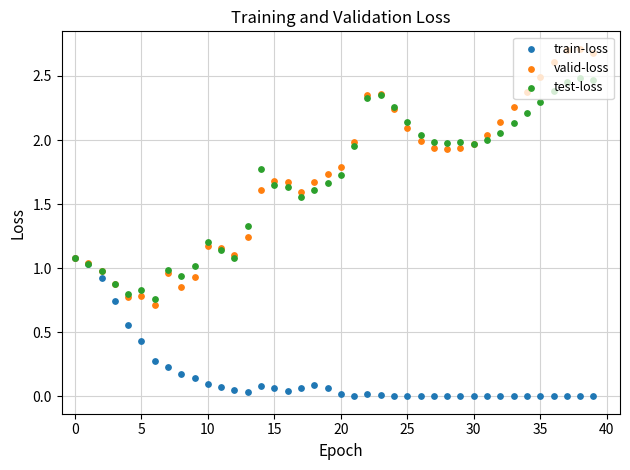

Which series reaches the minimum Y coordinate?

train-loss